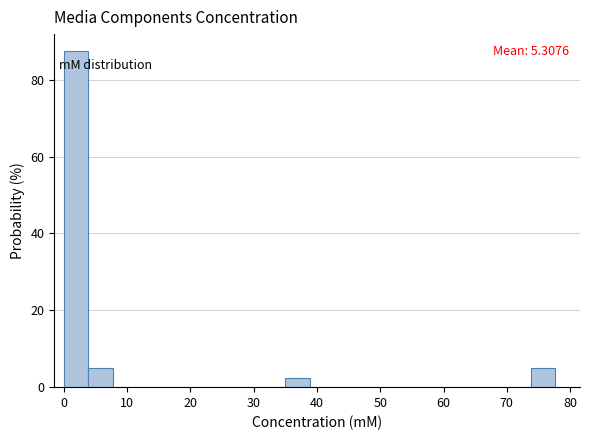

Around what value on the x-axis is the tallest bar? Give the approximate position of its centre, as read against the axis.

2